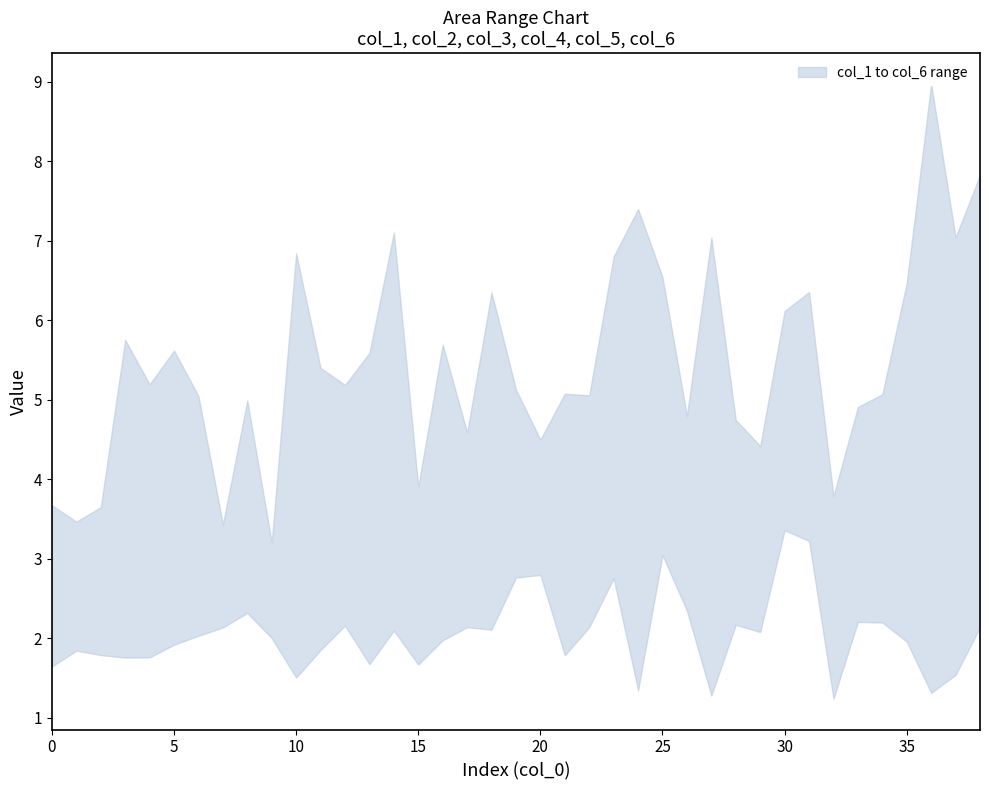

Which series ends up on top after the final intersection of col_6 and col_3?

col_6